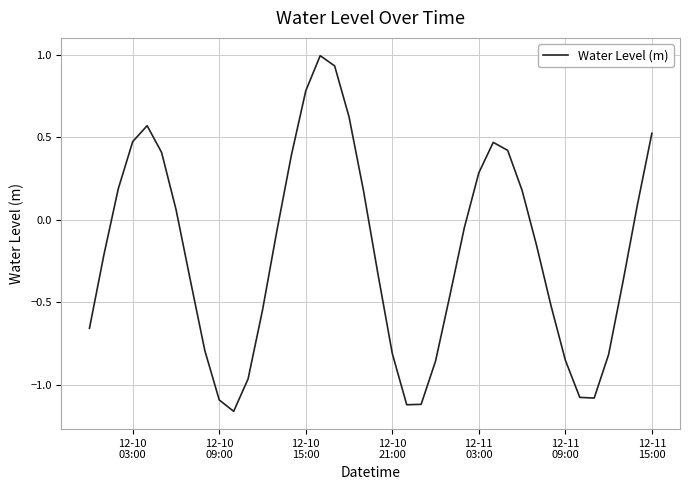

What is the difference between the maximum and minimum values?

2.2